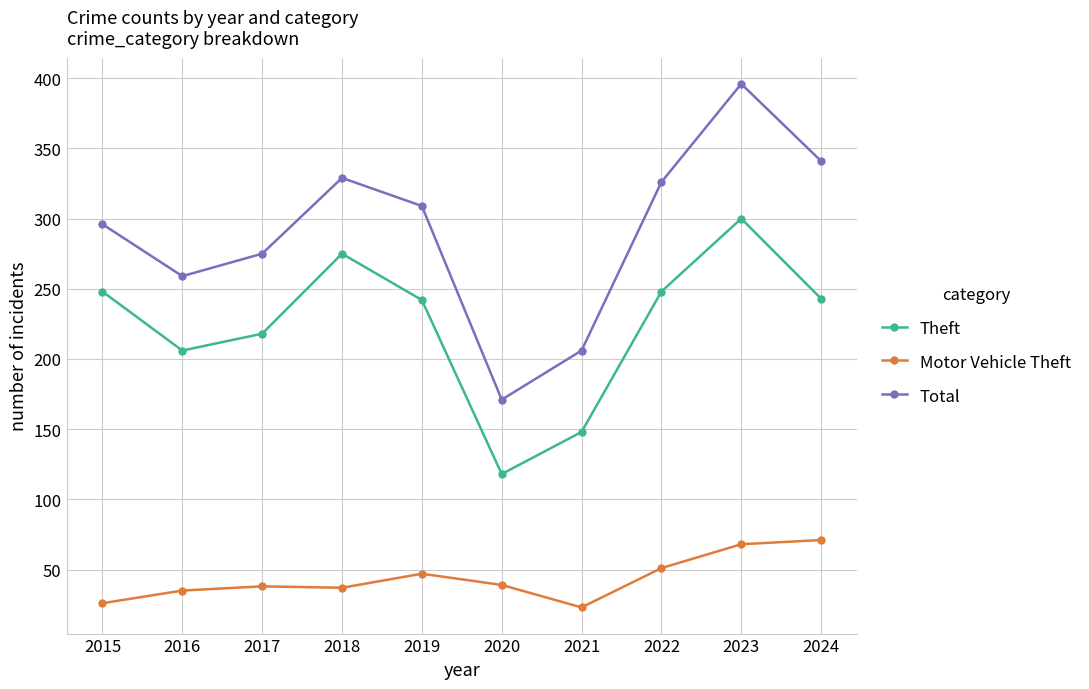

List the series in order of their peak value, highest first.

Total, Theft, Motor Vehicle Theft